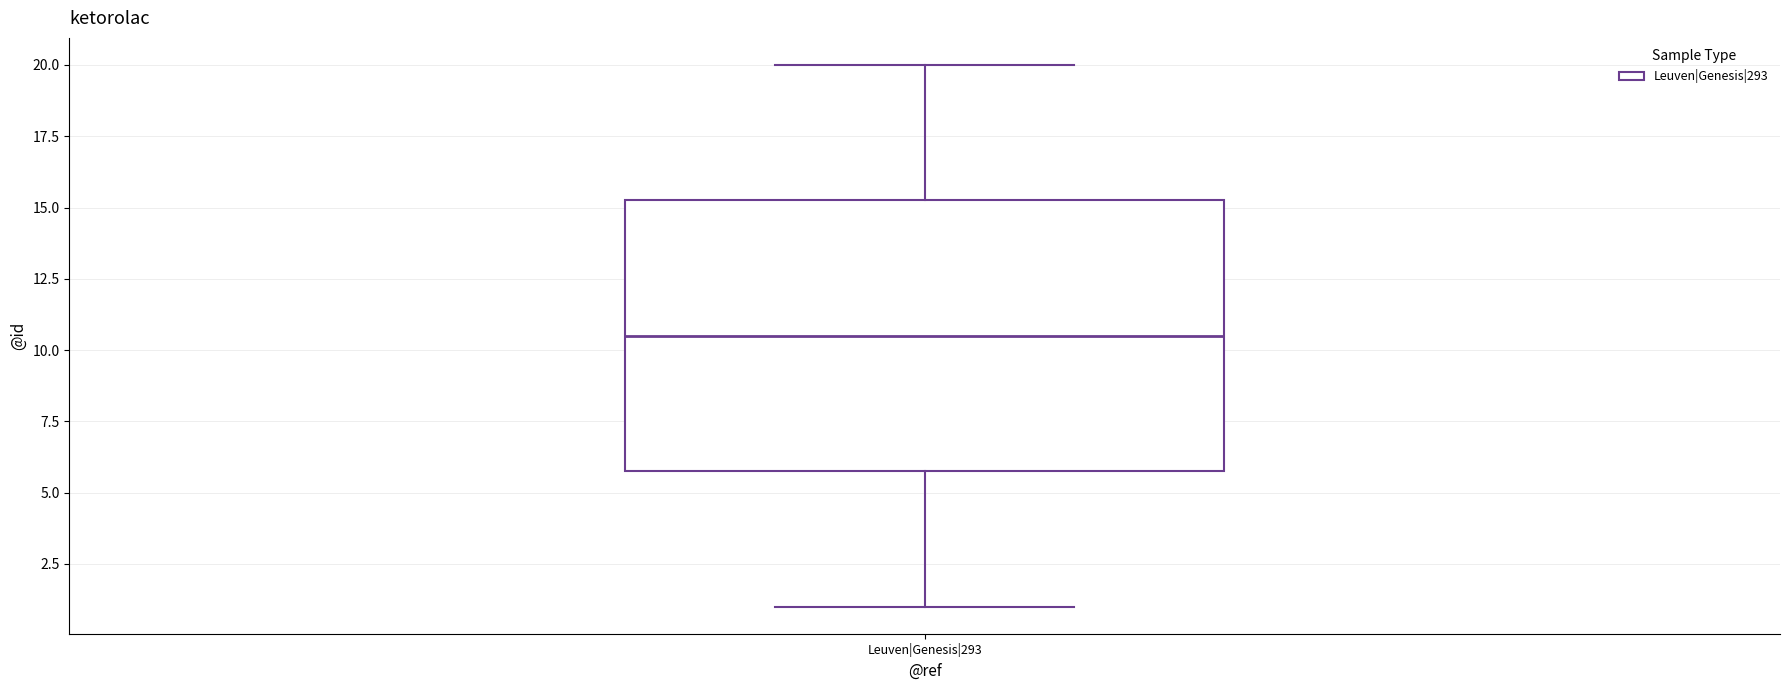

Where does the median line of the box for Leuven|Genesis|293 sit on the y-axis? The values are not printed on the chart, so give them approximately, as read against the axis.

10.5